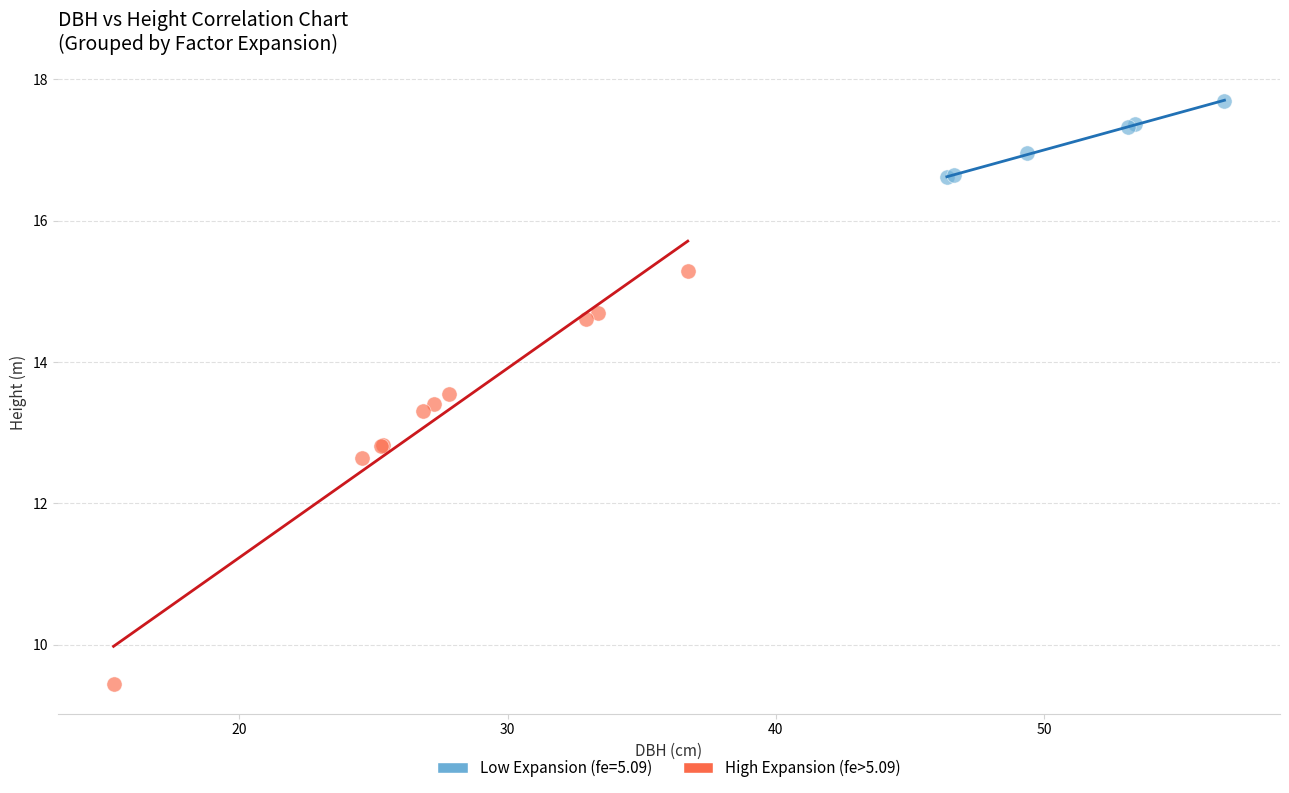

Which series has the widest spread of Y values?

High Expansion (fe>5.09)